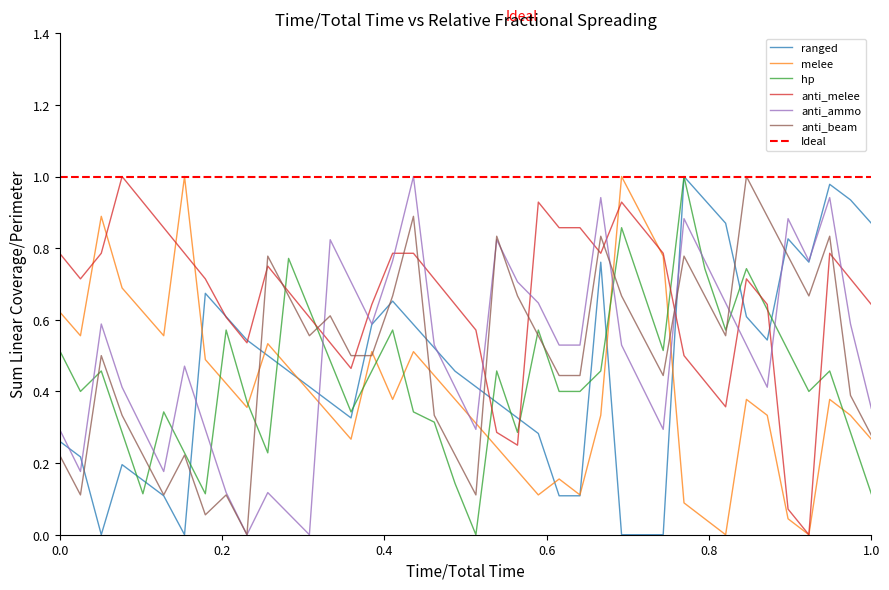

Reading left to right, extract all data points from this chart.

ranged: 0.3	0.2	0.0	0.2	0.2	0.1	0.0	0.7	0.6	0.5	0.5	0.5	0.4	0.4	0.3	0.6	0.7	0.6	0.5	0.5	0.4	0.4	0.3	0.3	0.1	0.1	0.8	0.0	0.0	0.0	1.0	0.9	0.9	0.6	0.5	0.8	0.8	1.0	0.9	0.9
melee: 0.6	0.6	0.9	0.7	0.6	0.6	1.0	0.5	0.4	0.4	0.5	0.5	0.4	0.3	0.3	0.5	0.4	0.5	0.4	0.4	0.3	0.2	0.2	0.1	0.2	0.1	0.3	1.0	0.9	0.8	0.1	0.0	0.0	0.4	0.3	0.0	0.0	0.4	0.3	0.3
hp: 0.5	0.4	0.5	0.3	0.1	0.3	0.2	0.1	0.6	0.4	0.2	0.8	0.6	0.5	0.3	0.5	0.6	0.3	0.3	0.1	0.0	0.5	0.3	0.6	0.4	0.4	0.5	0.9	0.7	0.5	1.0	0.7	0.6	0.7	0.6	0.5	0.4	0.5	0.3	0.1
anti_melee: 0.8	0.7	0.8	1.0	0.9	0.9	0.8	0.7	0.6	0.5	0.8	0.7	0.6	0.5	0.5	0.6	0.8	0.8	0.7	0.6	0.6	0.3	0.2	0.9	0.9	0.9	0.8	0.9	0.9	0.8	0.5	0.4	0.4	0.7	0.6	0.1	0.0	0.8	0.7	0.6
anti_ammo: 0.3	0.2	0.6	0.4	0.3	0.2	0.5	0.3	0.1	0.0	0.1	0.1	0.0	0.8	0.7	0.6	0.8	1.0	0.5	0.4	0.3	0.8	0.7	0.6	0.5	0.5	0.9	0.5	0.4	0.3	0.9	0.8	0.6	0.5	0.4	0.9	0.8	0.9	0.6	0.4
anti_beam: 0.2	0.1	0.5	0.3	0.2	0.1	0.2	0.1	0.1	0.0	0.8	0.7	0.6	0.6	0.5	0.5	0.7	0.9	0.3	0.2	0.1	0.8	0.7	0.6	0.4	0.4	0.8	0.7	0.6	0.4	0.8	0.7	0.6	1.0	0.9	0.8	0.7	0.8	0.4	0.3